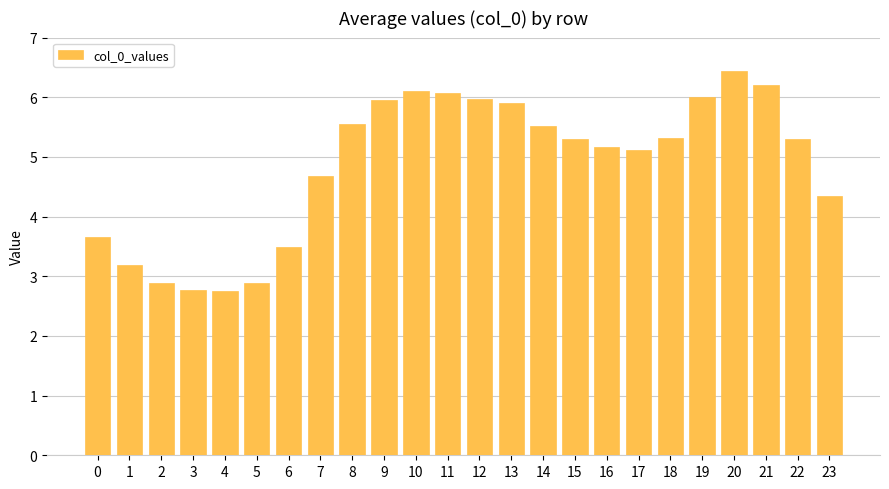

What is the value of the 9th bar from the left?

5.6